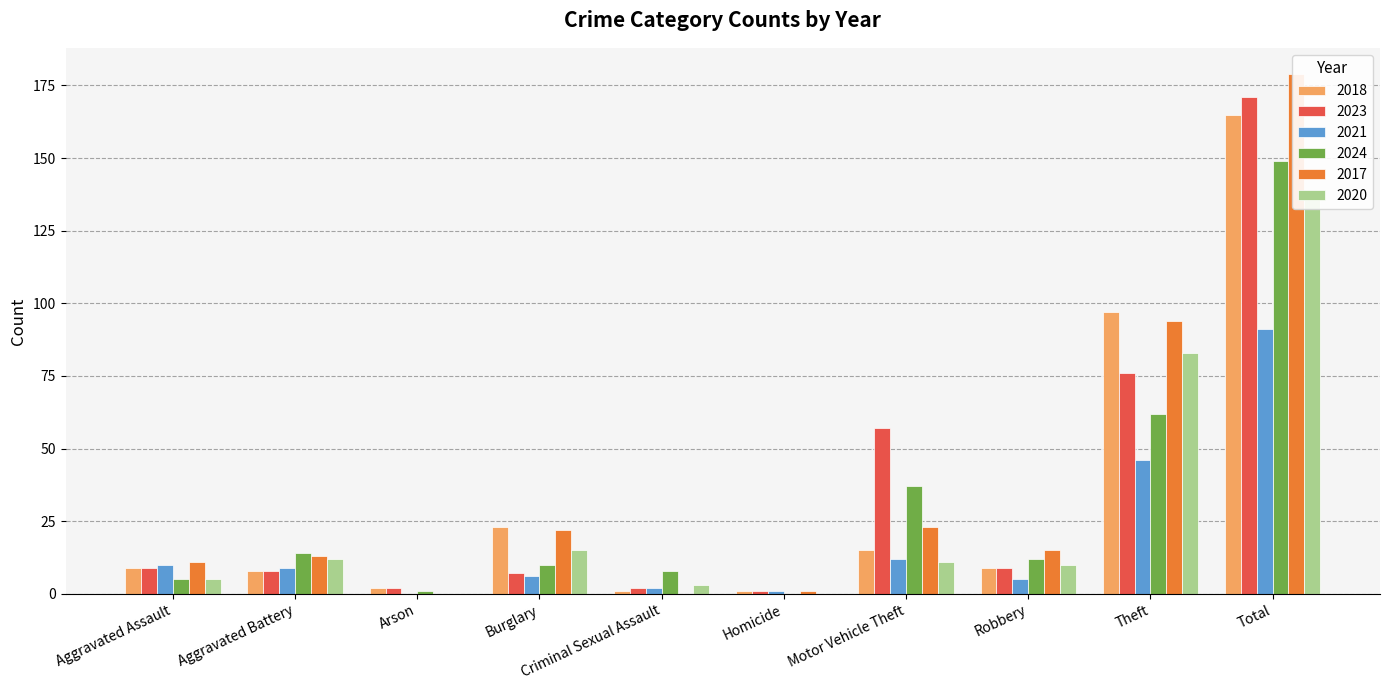

What is the maximum value for 2017?

179